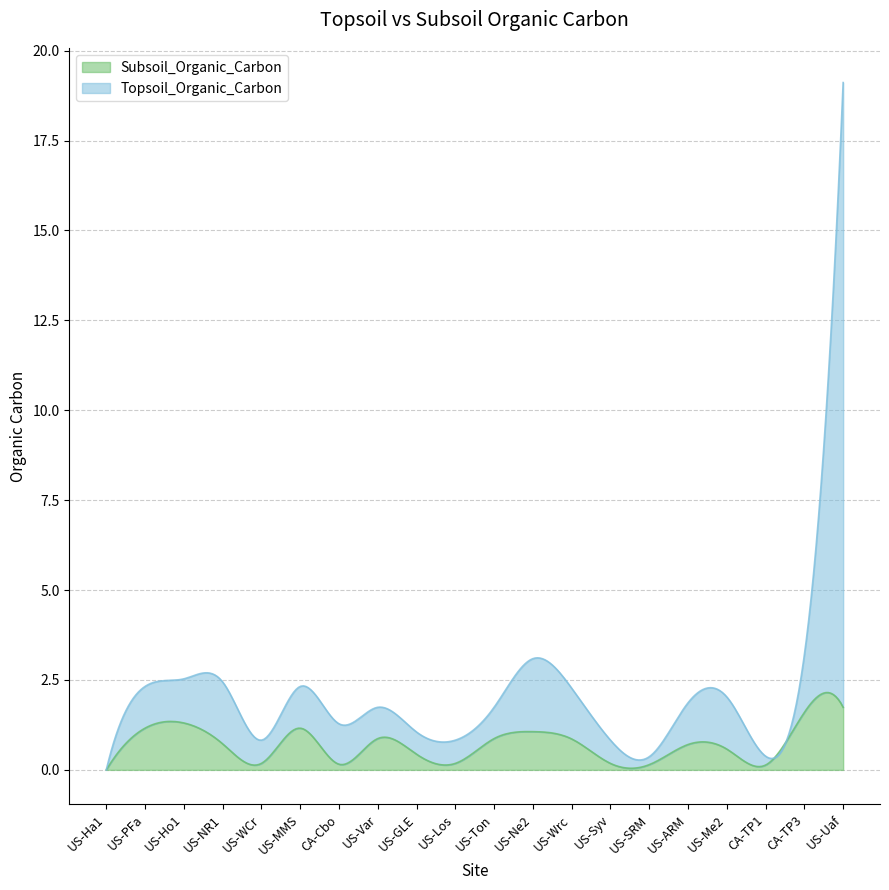

Which series has the largest range (max minus min)?

Topsoil_Organic_Carbon